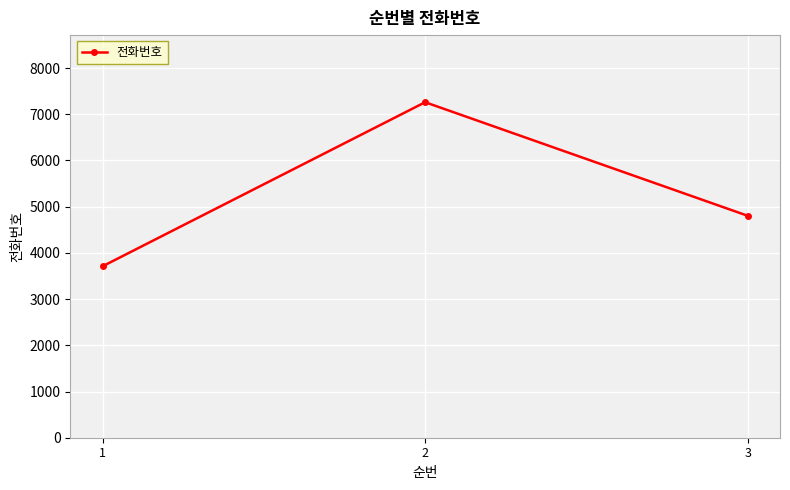

Reading right to left, what are all the values shown in this chart?

4803	7261	3710